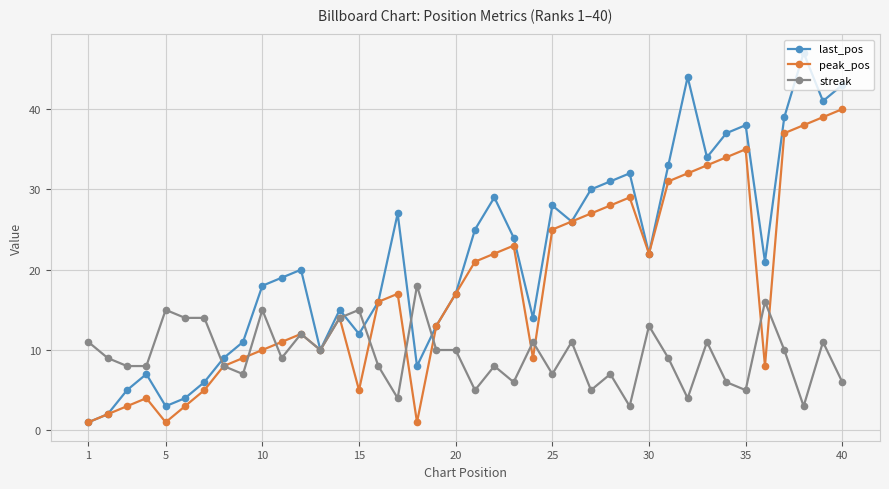

True or false: streak has more than 2 interior local peaks.

True